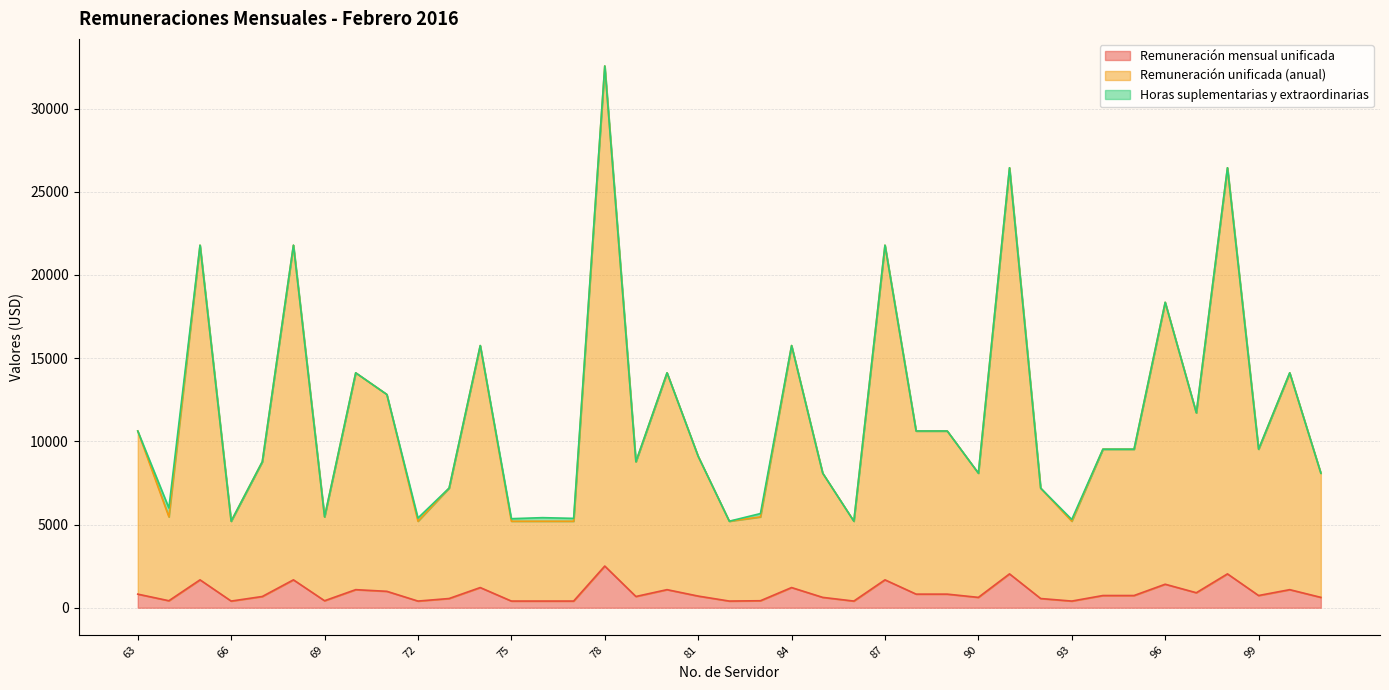

True or false: Remuneración mensual unificada and Remuneración unificada (anual) cross at least once.

False